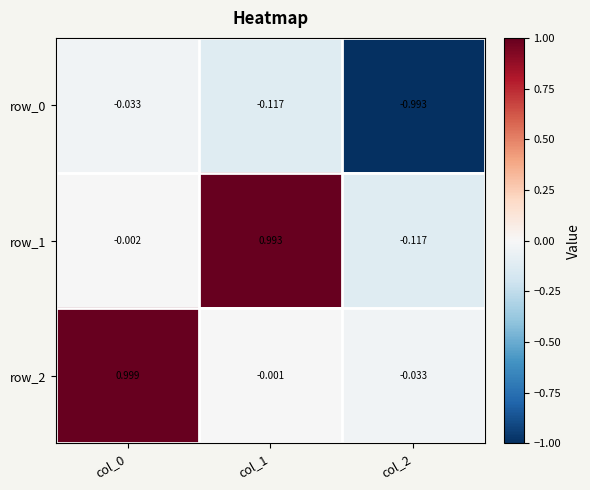

The value of row_0 at col_1 is -0.2. True or false?

False